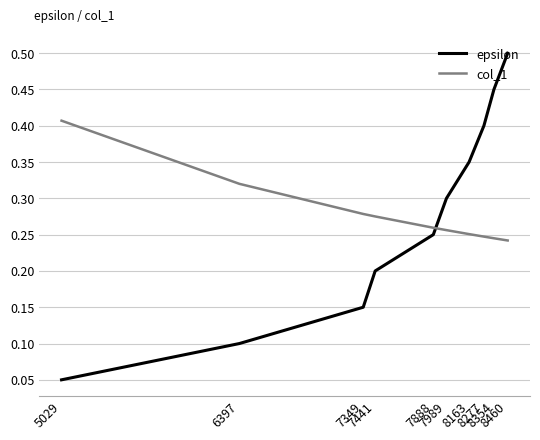

Where do col_1 and epsilon first cross each other?

7888 and 7989